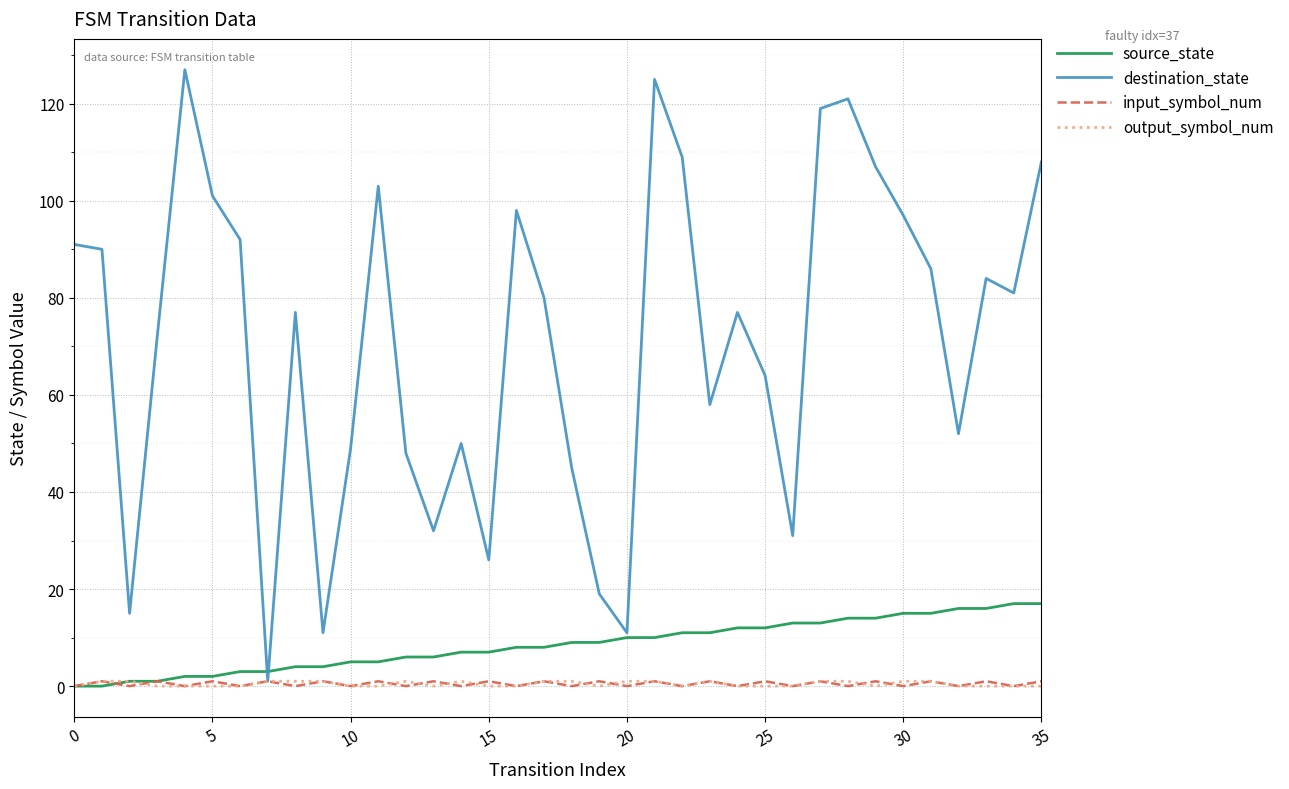

What is the greatest value displayed?

127